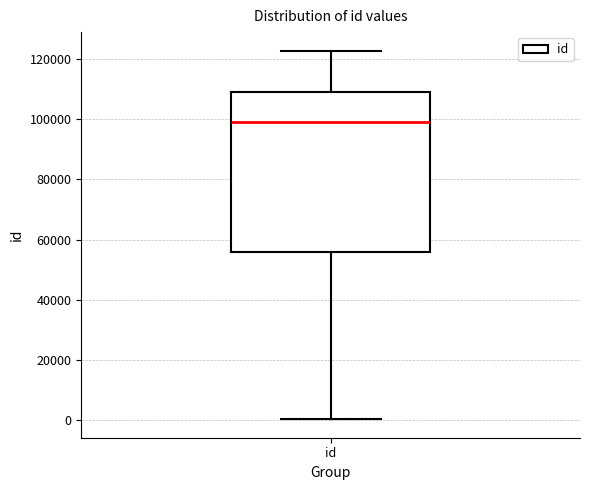

Transcribe this box plot: give where the median line is, the range the box spans, and where the two whiskers end, as read against the y-axis. The values are not printed on the chart, so give them approximately, as read against the axis.

median 98000, box 56000 to 110000, whiskers 0 to 122000